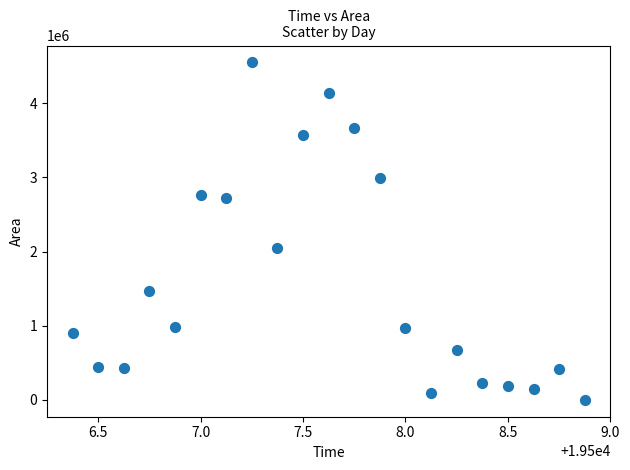

What Y value in the scatter plot is closest to 2275000?

2053750